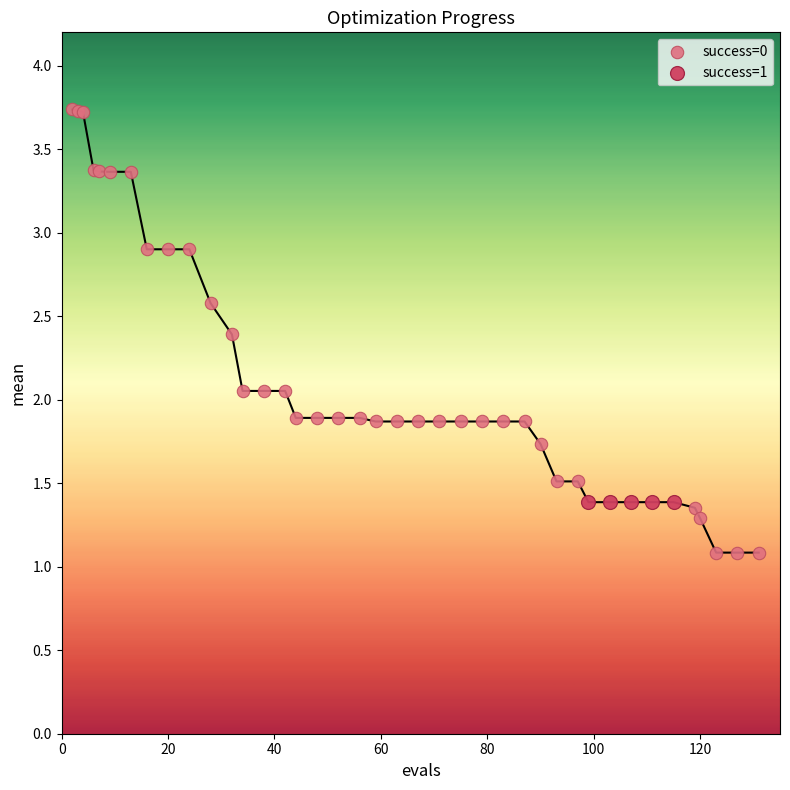

Which series contains the lowest Y value?

success=0